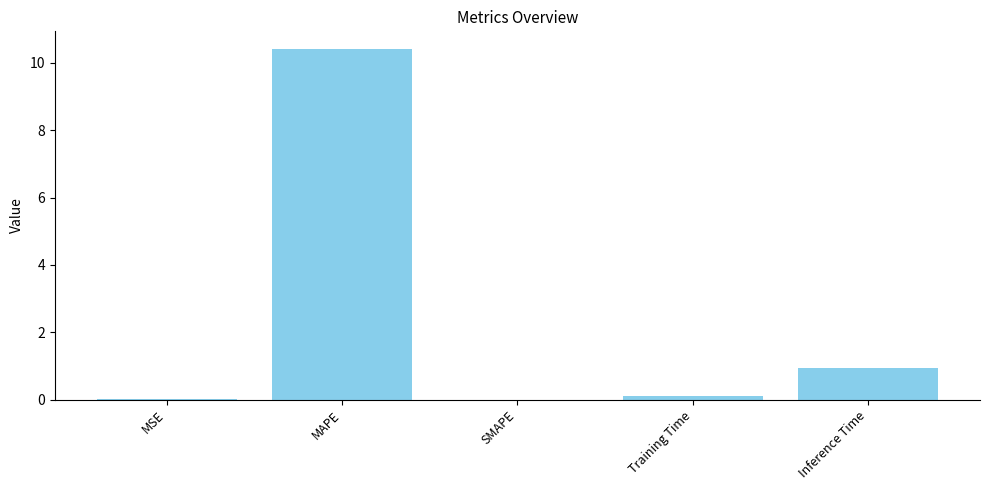

How many data points does each series have?

5